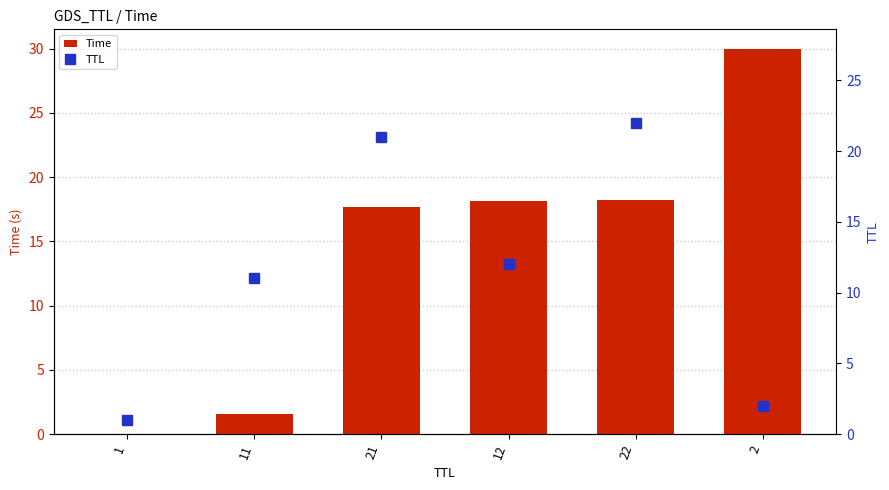

What is the sum of the Time values at 12 and 1?

18.1